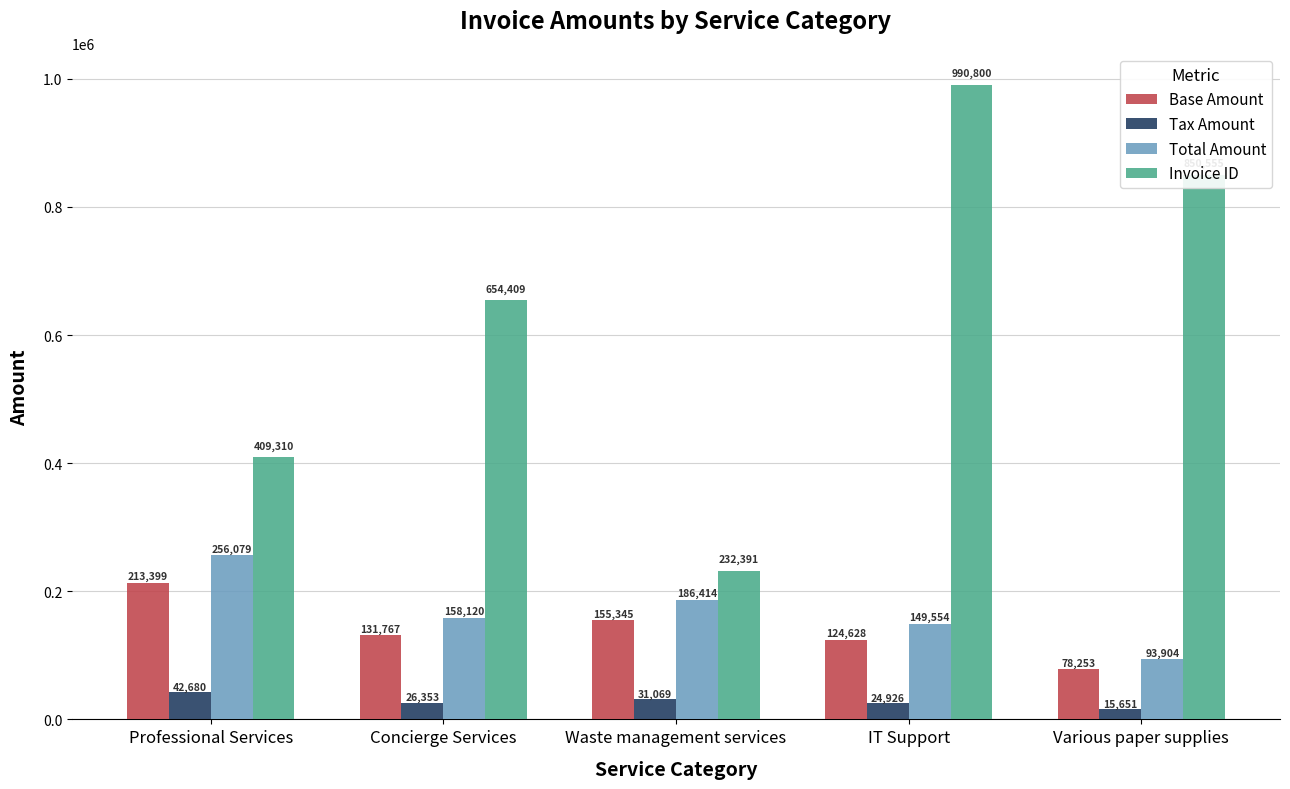

Which category has the highest value in the Base Amount series?

Professional Services